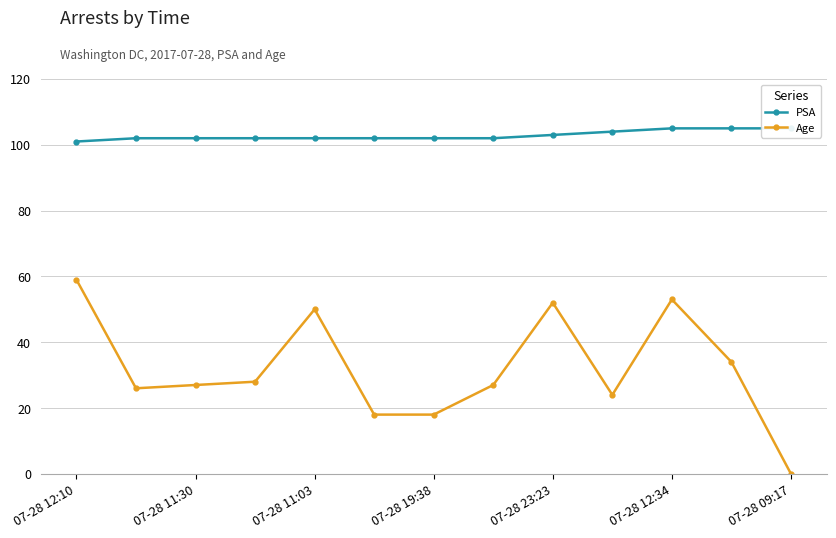

True or false: Age has a value of 53 at 07-28 12:34.

True